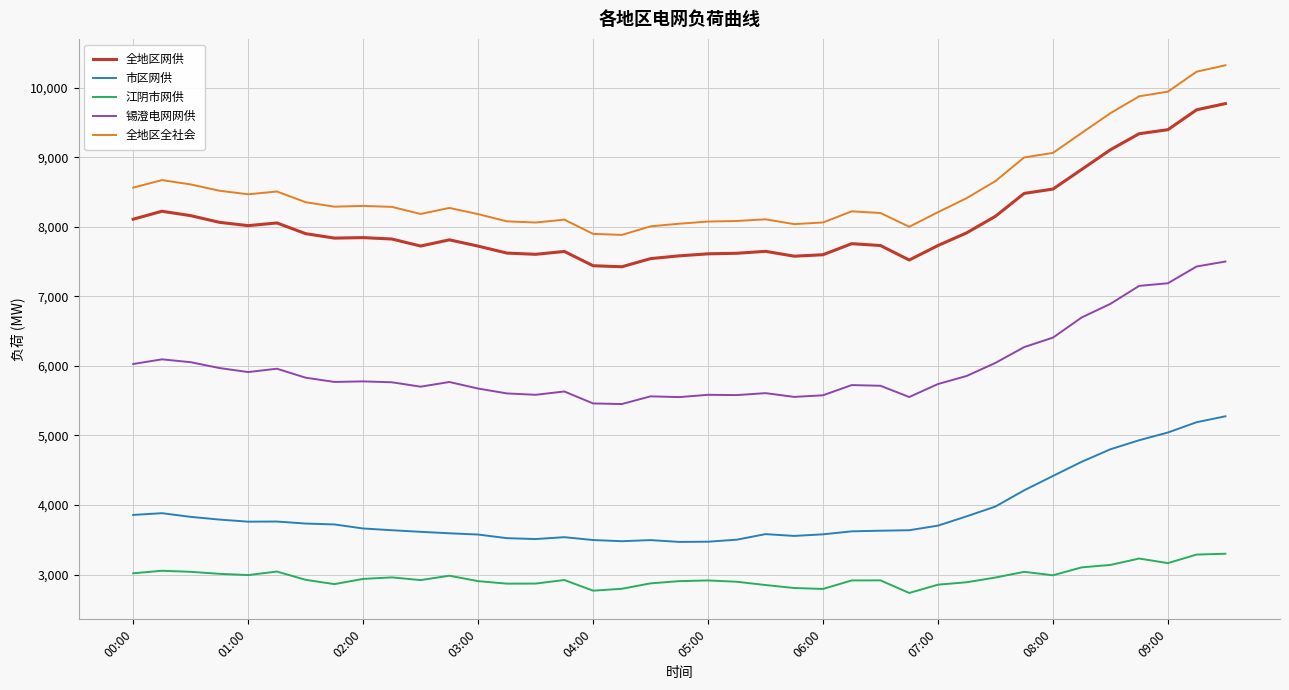

What are all the series names shown in the legend?

全地区网供, 市区网供, 江阴市网供, 锡澄电网网供, 全地区全社会